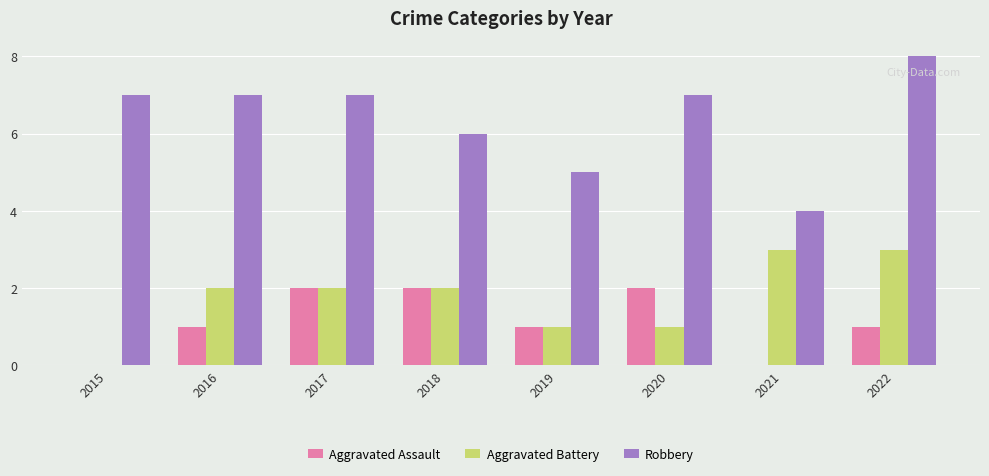

Which series changed the most between 2017 and 2020?

Aggravated Battery